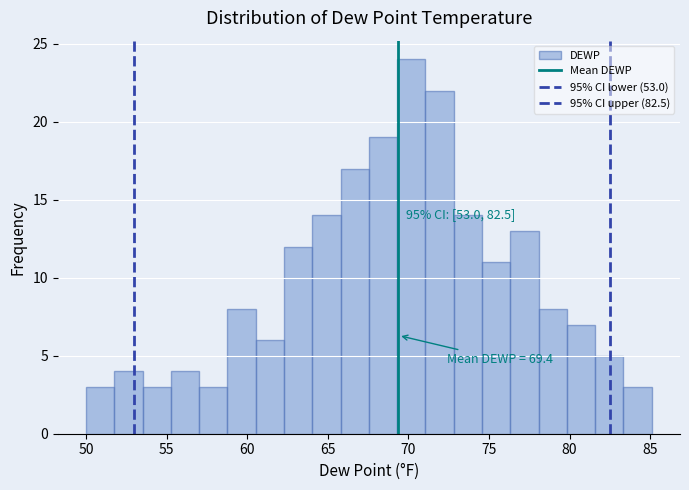

Read against the x-axis, roughly where is the centre of the tallest bar?

70.0